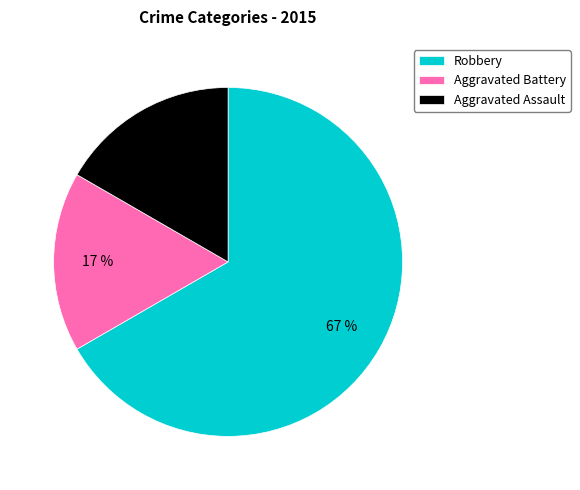

To the nearest percent, what is the difference between the largest and smallest slice percentages?

50%